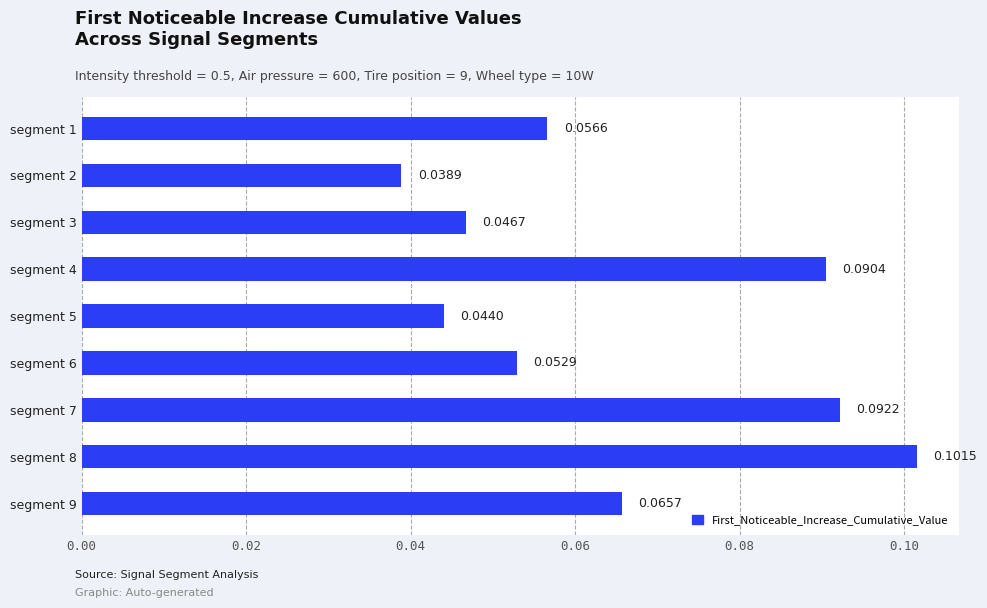

What is the sum of all values?

0.6